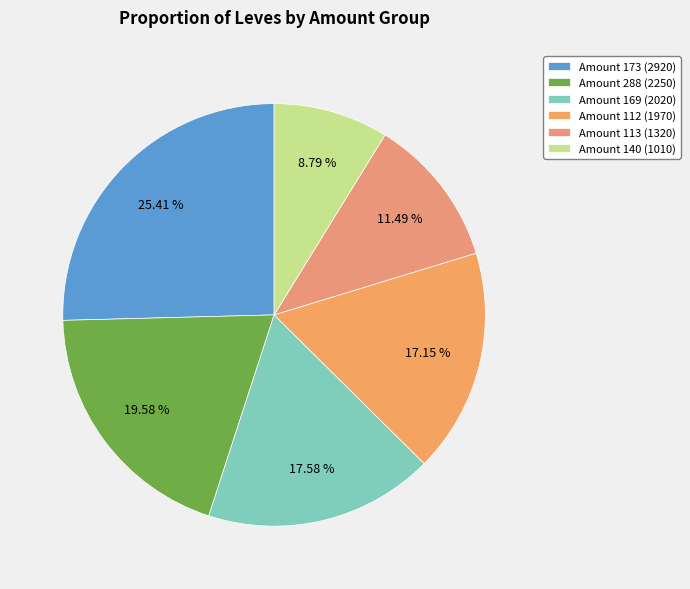

Which category has the biggest portion of the pie?

Amount 173 (2920)